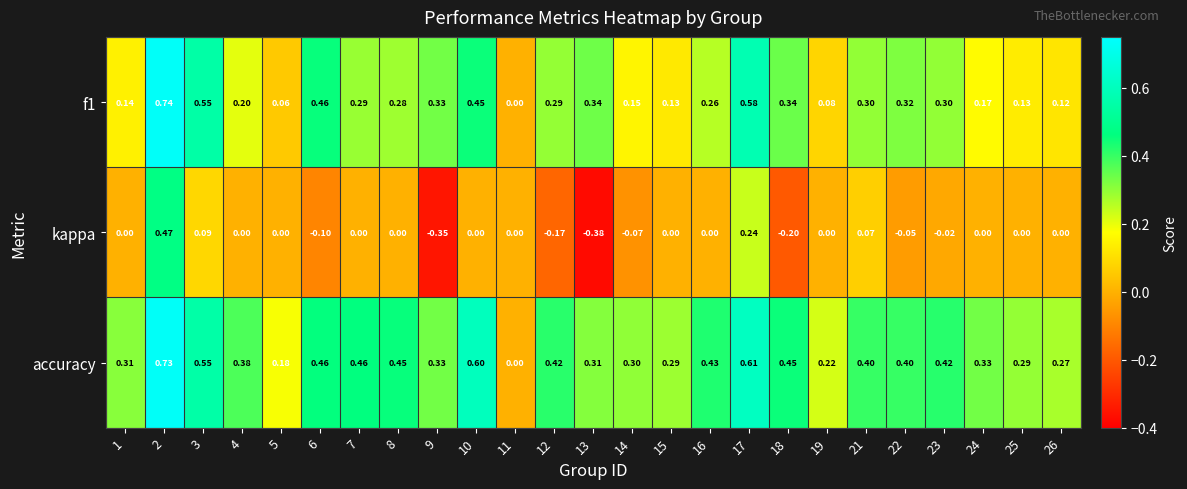

Which series has the largest total across all categories?

accuracy